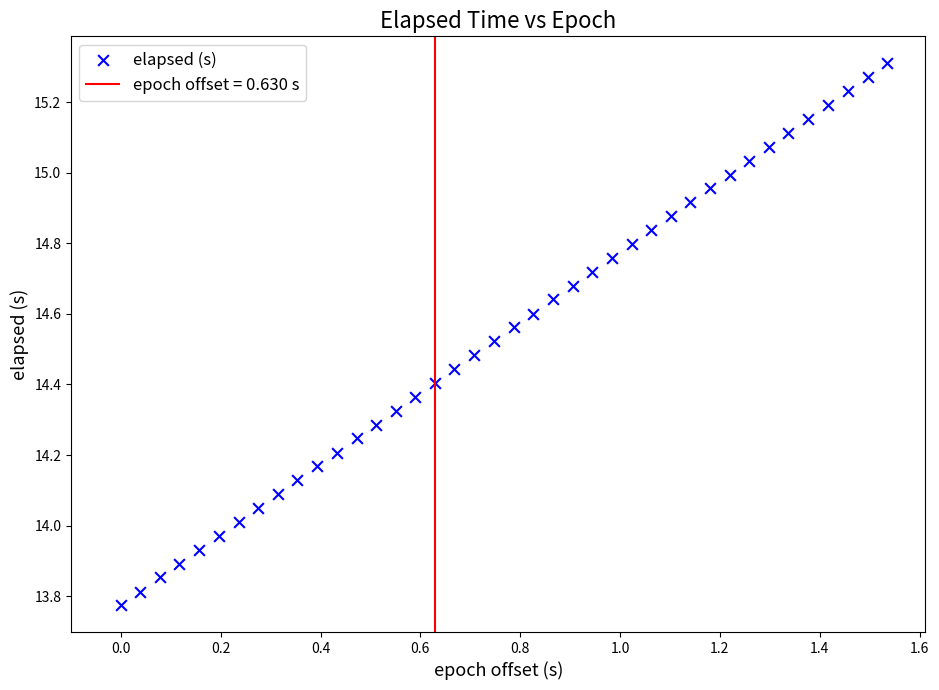

What is the range of Y values (max minus min)?

1.5